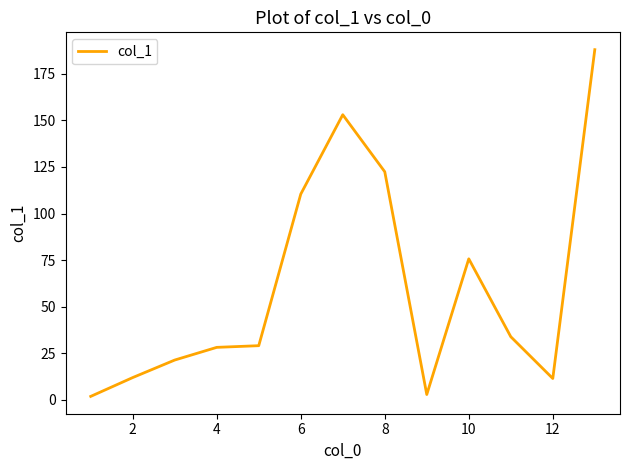

What is the difference between the maximum and minimum values?

186.0